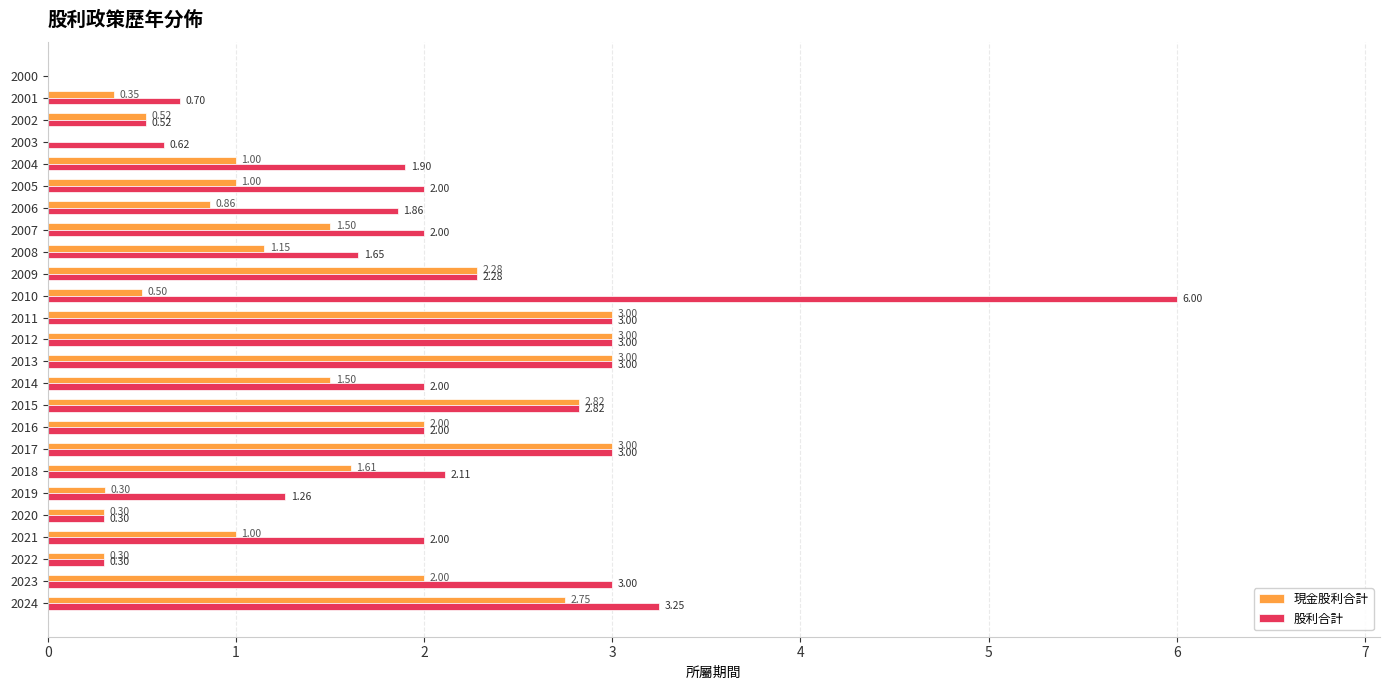

What is the total value across all series at 2010?

6.5